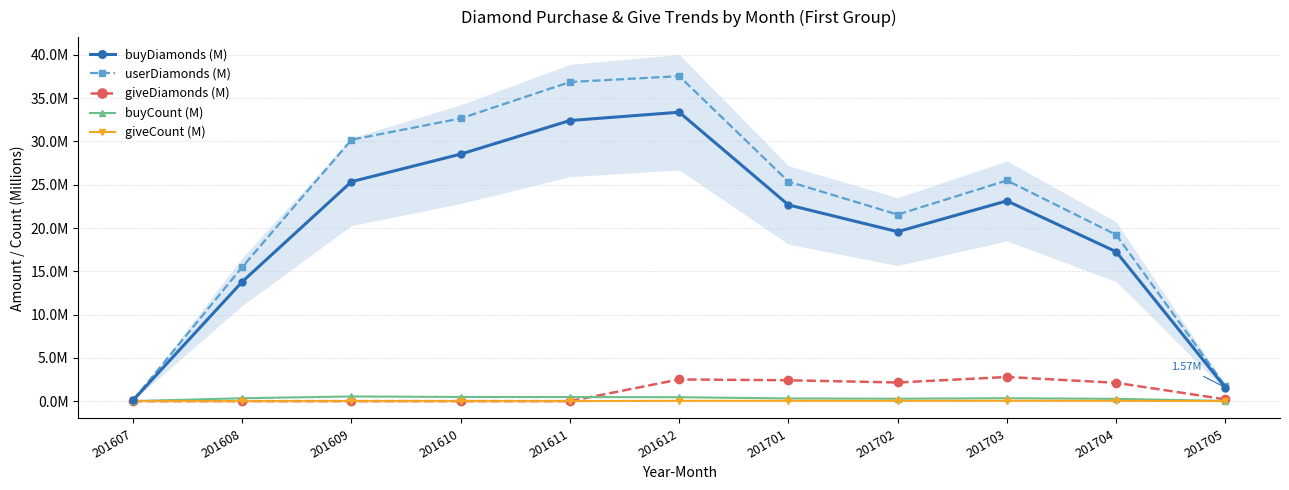

True or false: giveCount (M) and userDiamonds (M) cross at least once.

False